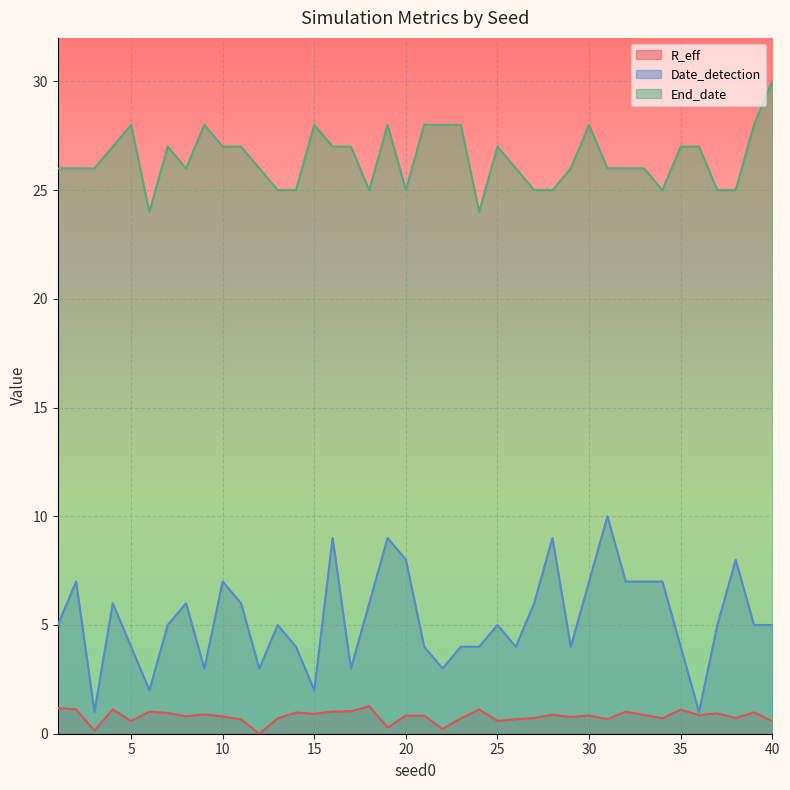

In End_date, how many points are lower than both neighbors (excluding endpoints)?

6